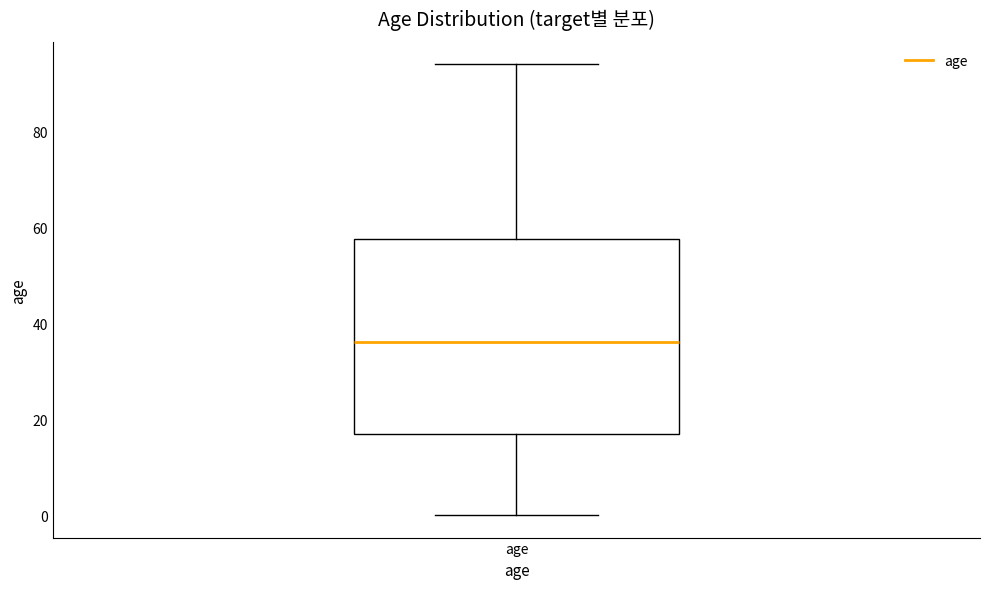

Read this box plot against the y-axis: the position of the median line, the range covered by the box, and the ends of both whiskers. The values are not printed on the chart, so give them approximately, as read against the axis.

median 36, box 18 to 58, whiskers 0 to 94